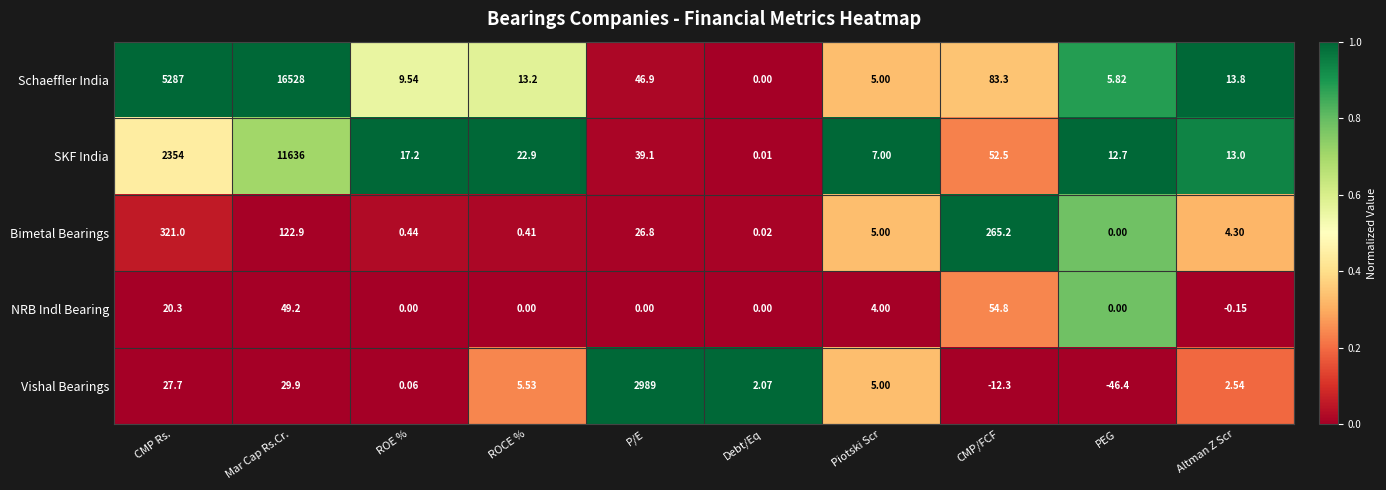

At which category is the sum across all series the highest?

Mar Cap Rs.Cr.